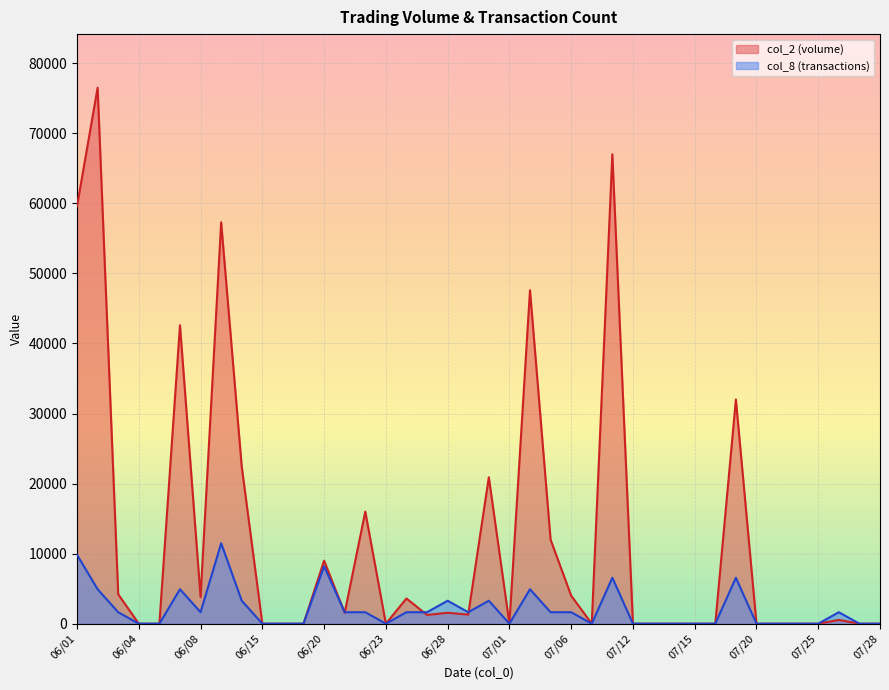

What is the average value of the col_8 series?

2090.1